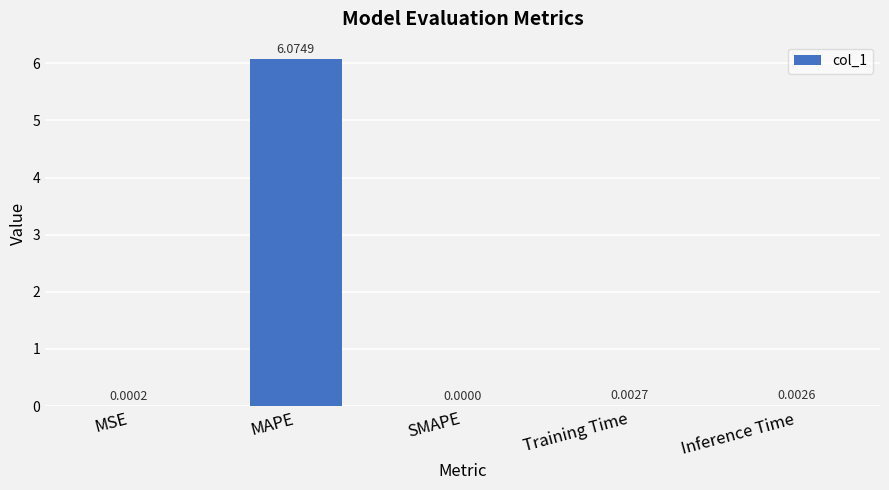

Which has a higher value, MAPE or SMAPE?

MAPE